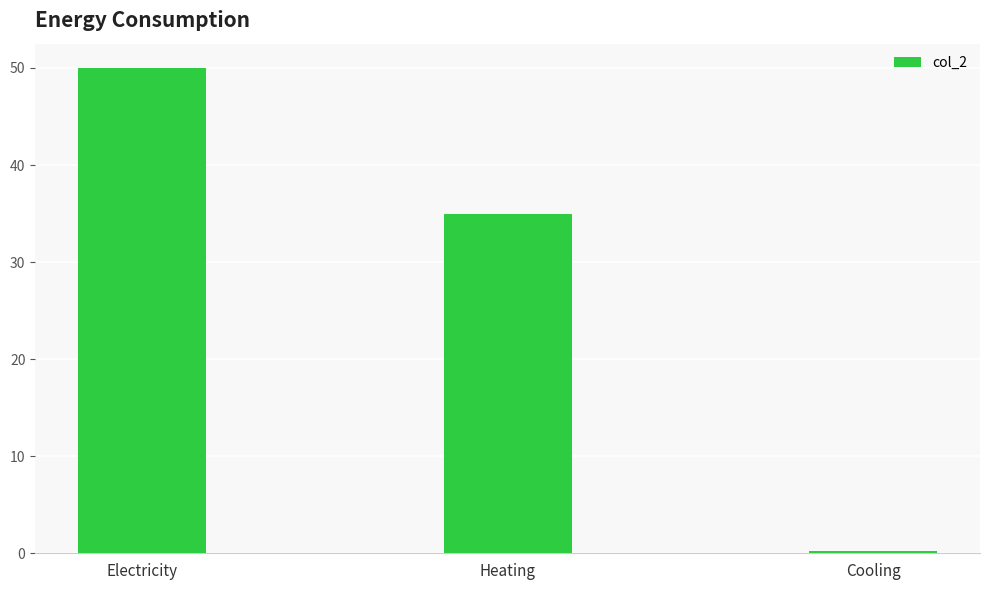

What is the label of the 3rd bar from the right?

Electricity